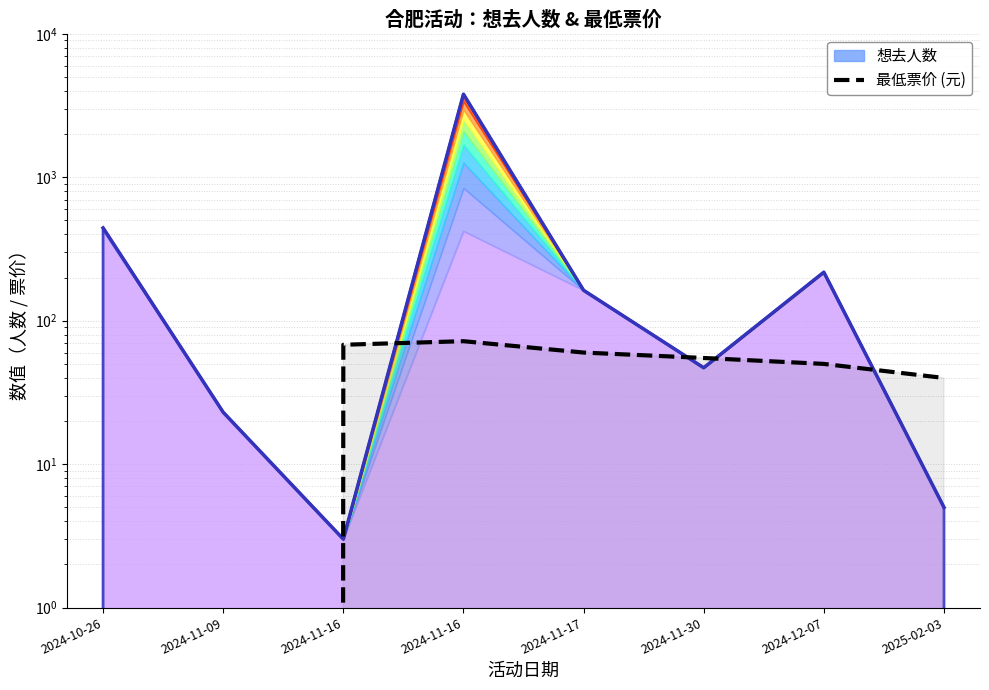

What is the sum of all values?

344.9